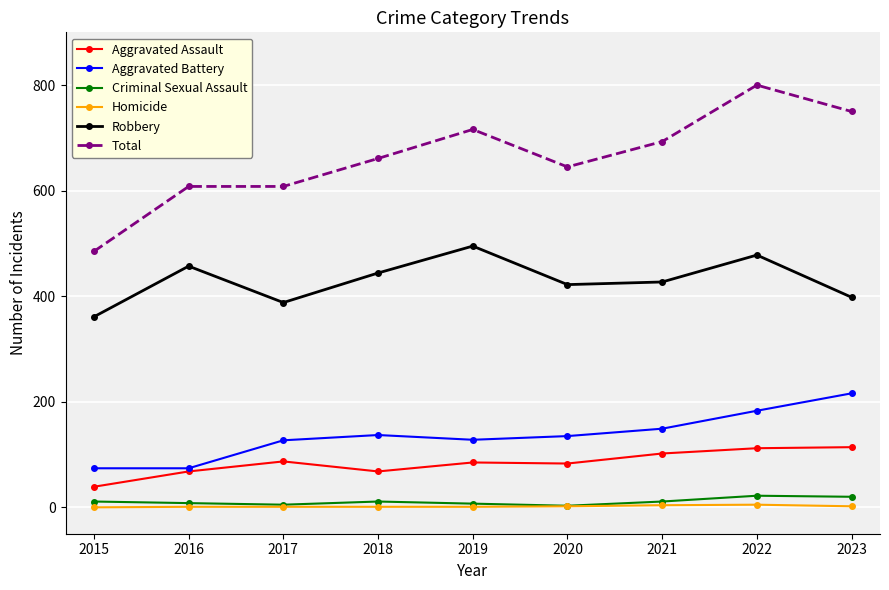

Which series has the largest range (max minus min)?

Total